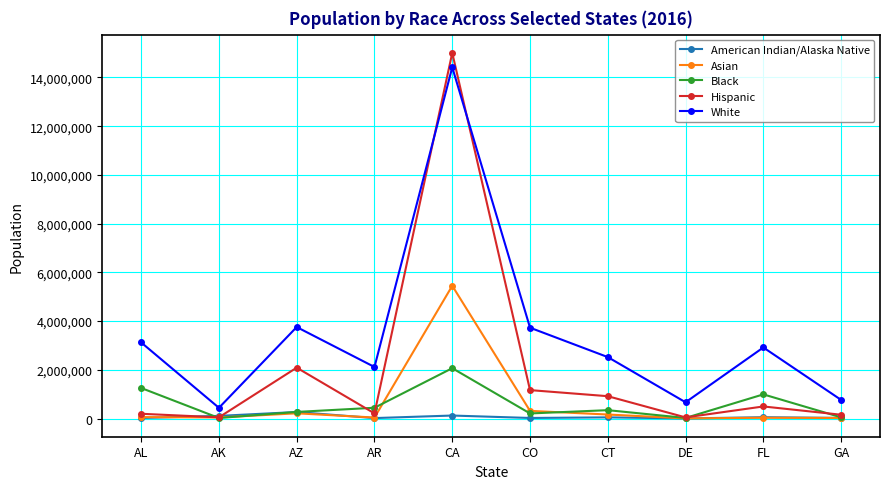

True or false: Hispanic has more than 1 points higher than both neighbors.

True